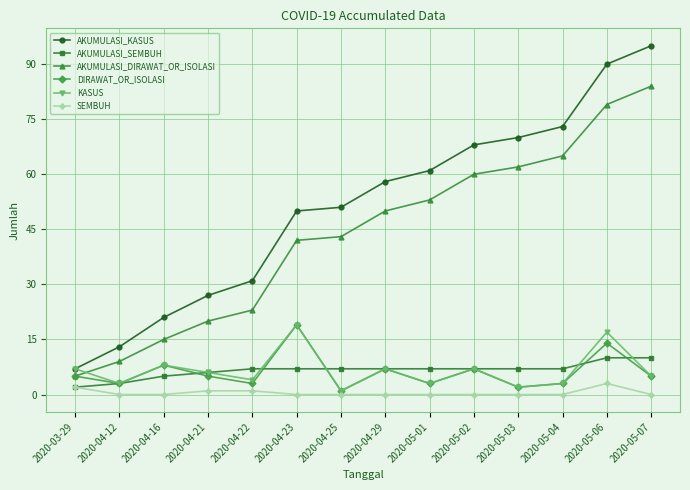

What is the label of the 4th point from the right?

2020-05-03